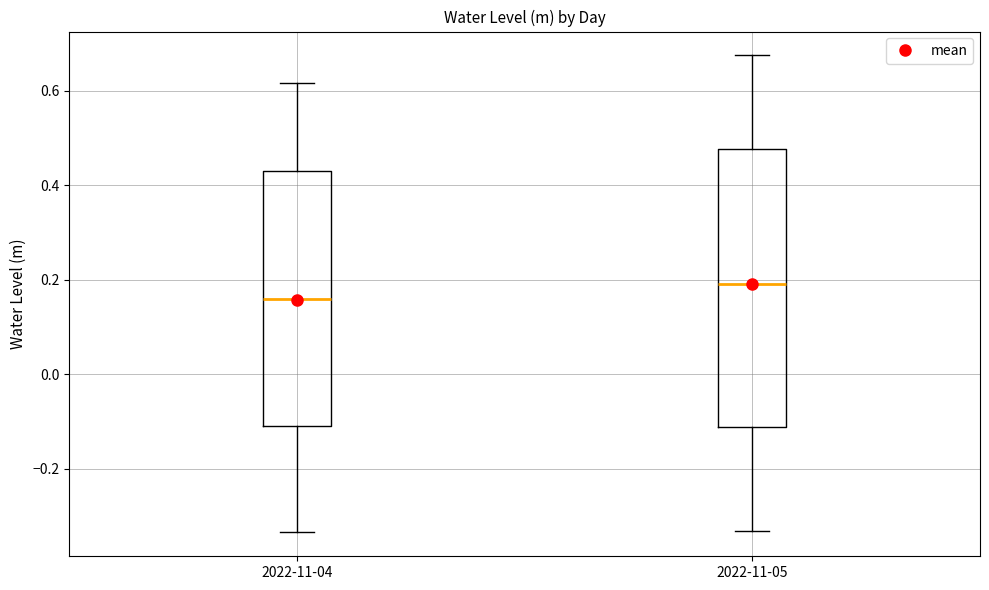

Which box is the tallest, from its lower edge to its upper edge?

2022-11-05